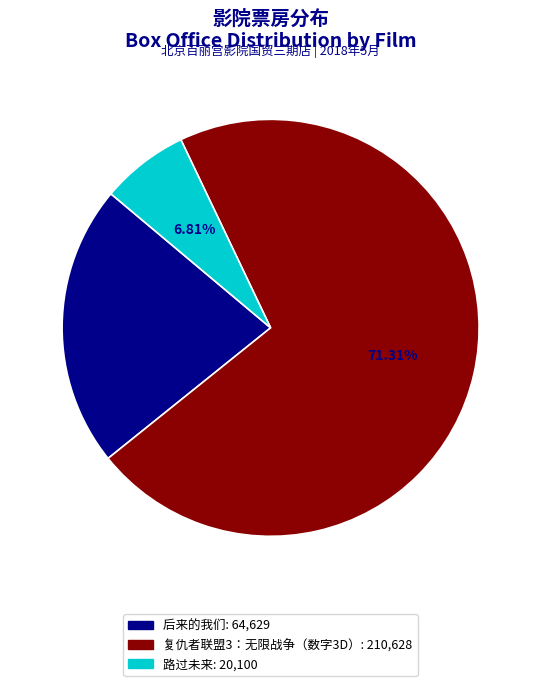

What is the ratio of the value at 复仇者联盟3：无限战争（数字3D） to the value at 路过未来?

10.5